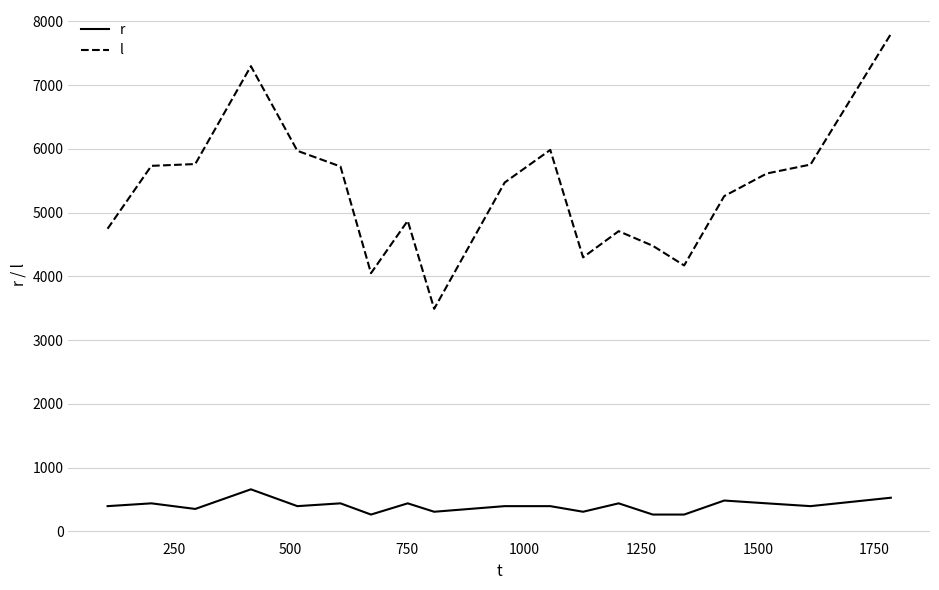

Which series has the widest spread of values?

l